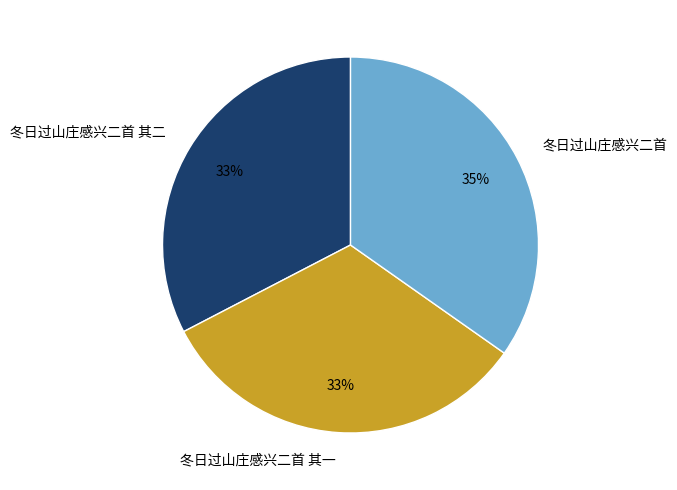

Does any single category account for the majority?

No